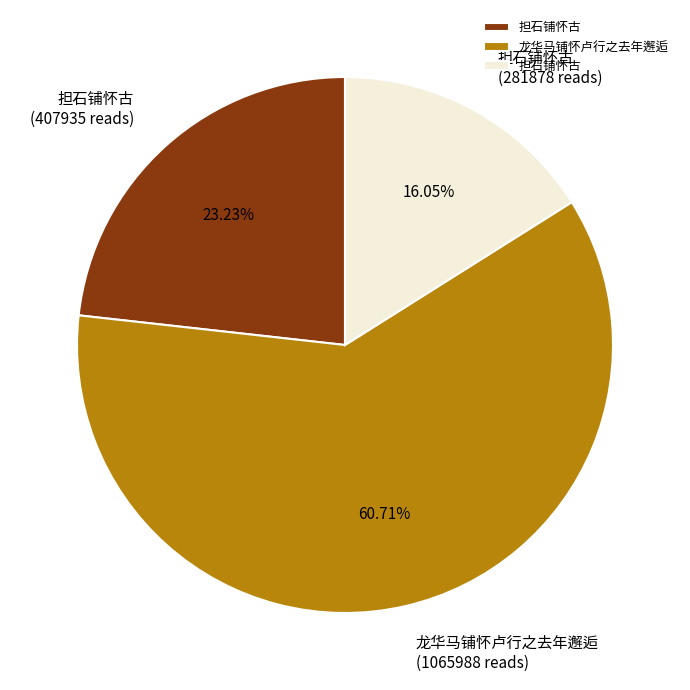

Does any single category account for the majority?

Yes